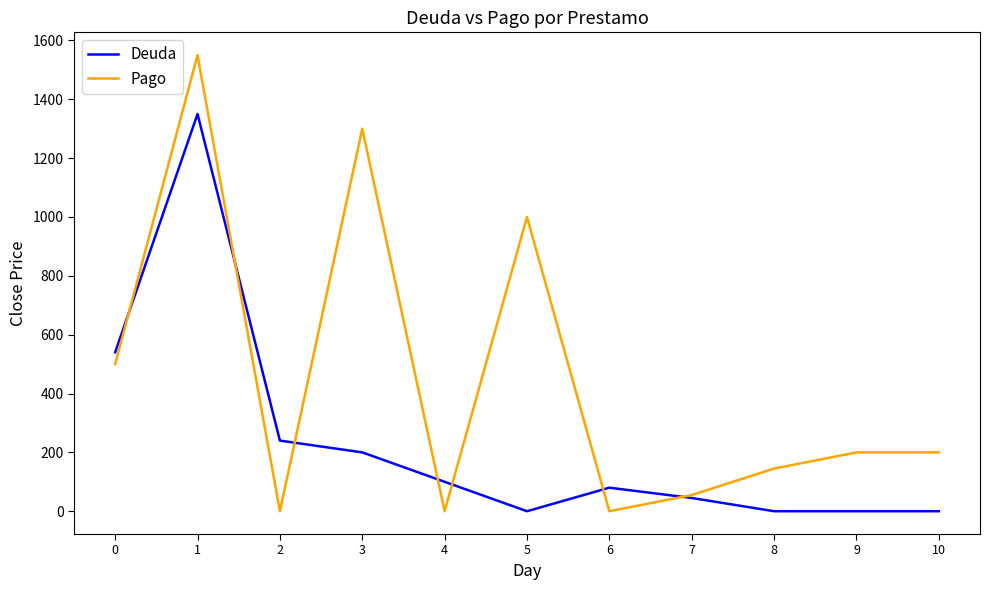

Is the value of Deuda at 7 greater than the value of Pago at 4?

Yes